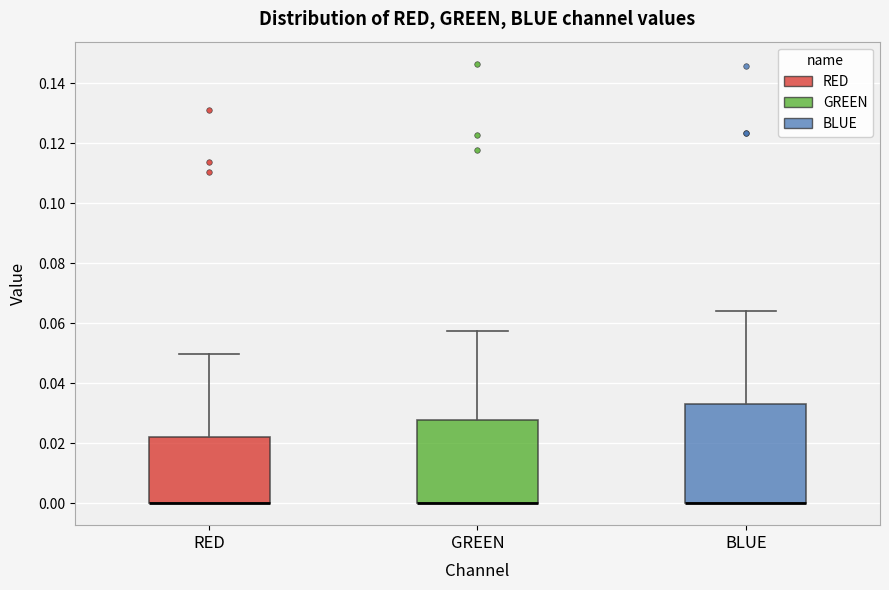

Comparing the boxes themselves (not the whiskers), which one is the tallest?

BLUE